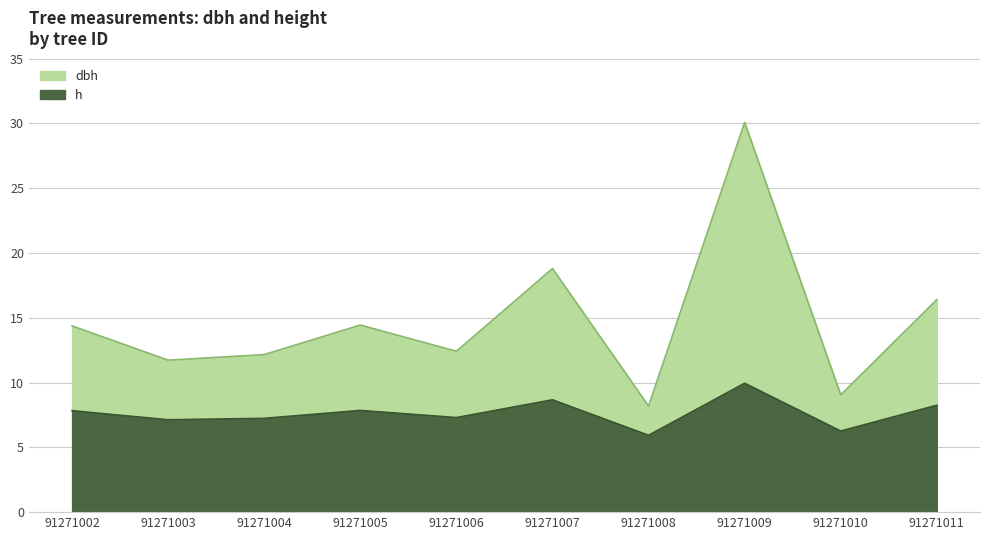

How many values in the h series are below 7?

2